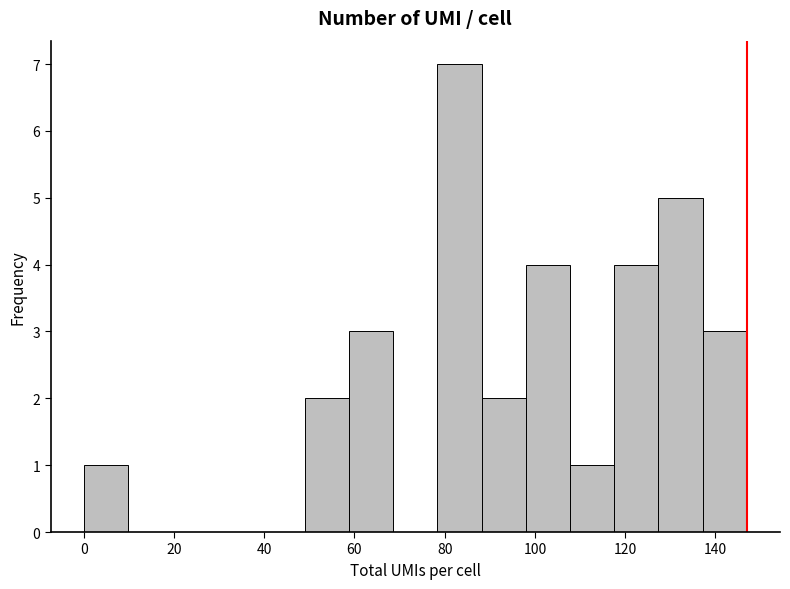

Reading left to right, transcribe this chart: for each bar, give the range it covers on the x-axis and its height. Neither the bar edges nor the heights are printed on the chart, so give them approximately, as read against the axes.

0.0 to 9.8: 1
9.8 to 19.6: 0
19.6 to 29.4: 0
29.4 to 39.2: 0
39.2 to 49.0: 0
49.0 to 58.8: 2
58.8 to 68.6: 3
68.6 to 78.4: 0
78.4 to 88.2: 7
88.2 to 98.0: 2
98.0 to 107.8: 4
107.8 to 117.6: 1
117.6 to 127.4: 4
127.4 to 137.2: 5
137.2 to 147.0: 3